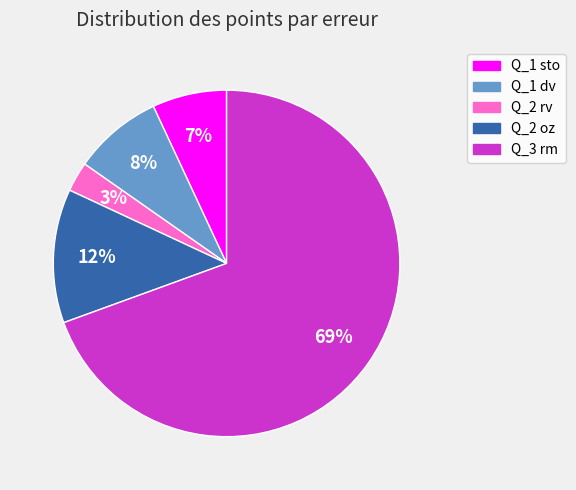

Does any single category account for the majority?

Yes